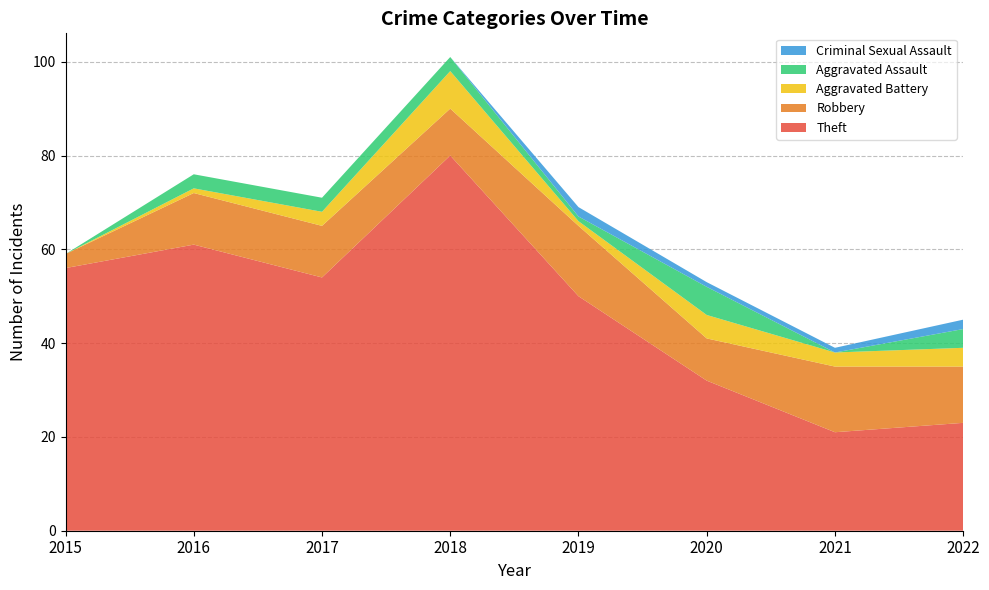

Reading right to left, list all the values displayed in this chart.

Theft: 2022=23	2021=21	2020=32	2019=50	2018=80	2017=54	2016=61	2015=56
Robbery: 2022=12	2021=14	2020=9	2019=15	2018=10	2017=11	2016=11	2015=3
Aggravated Battery: 2022=4	2021=3	2020=5	2019=1	2018=8	2017=3	2016=1	2015=0
Aggravated Assault: 2022=4	2021=0	2020=6	2019=1	2018=3	2017=3	2016=3	2015=0
Criminal Sexual Assault: 2022=2	2021=1	2020=1	2019=2	2018=0	2017=0	2016=0	2015=0